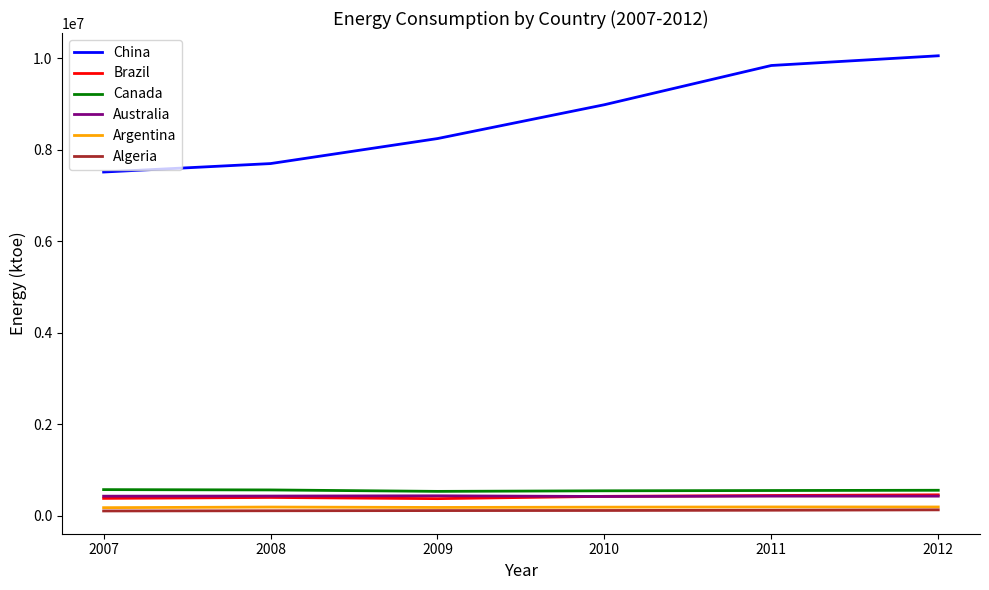

The Canada series shows 532609 at 2009. True or false?

True